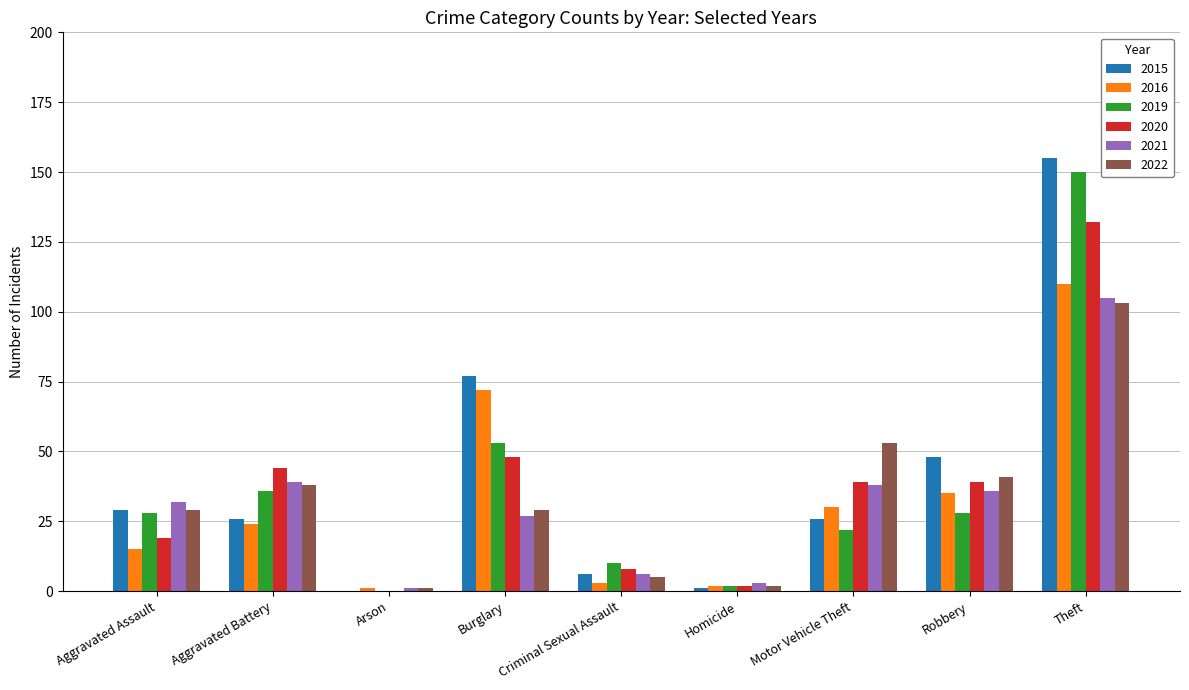

Reading left to right, list all the values displayed in this chart.

2015: 29	26	0	77	6	1	26	48	155
2016: 15	24	1	72	3	2	30	35	110
2019: 28	36	0	53	10	2	22	28	150
2020: 19	44	0	48	8	2	39	39	132
2021: 32	39	1	27	6	3	38	36	105
2022: 29	38	1	29	5	2	53	41	103